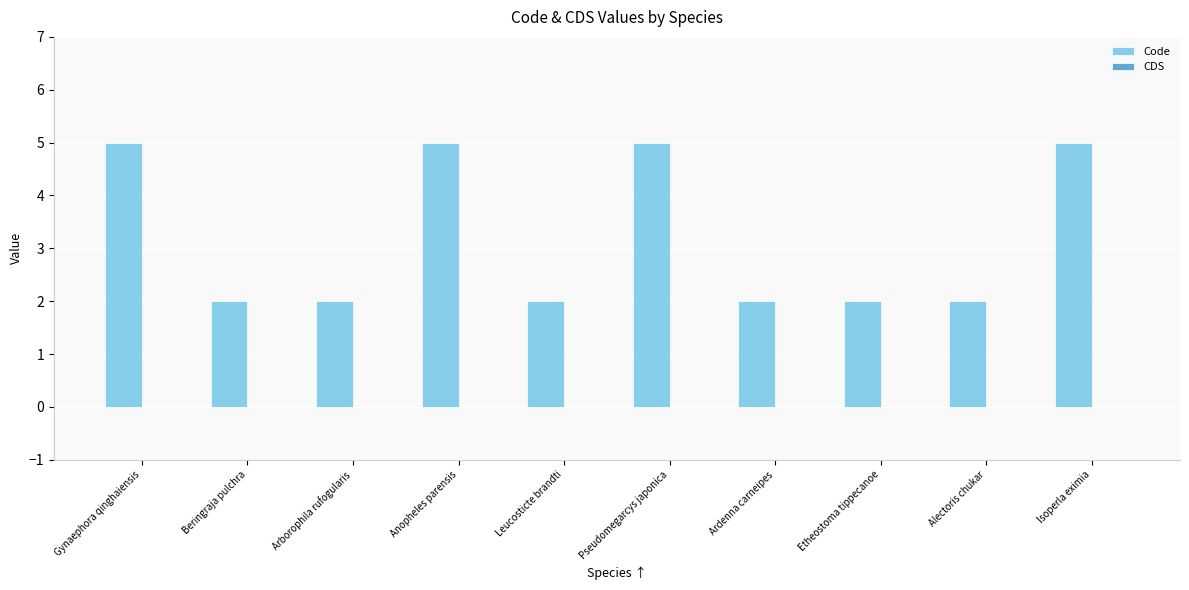

What is the difference between the maximum and minimum values?

3